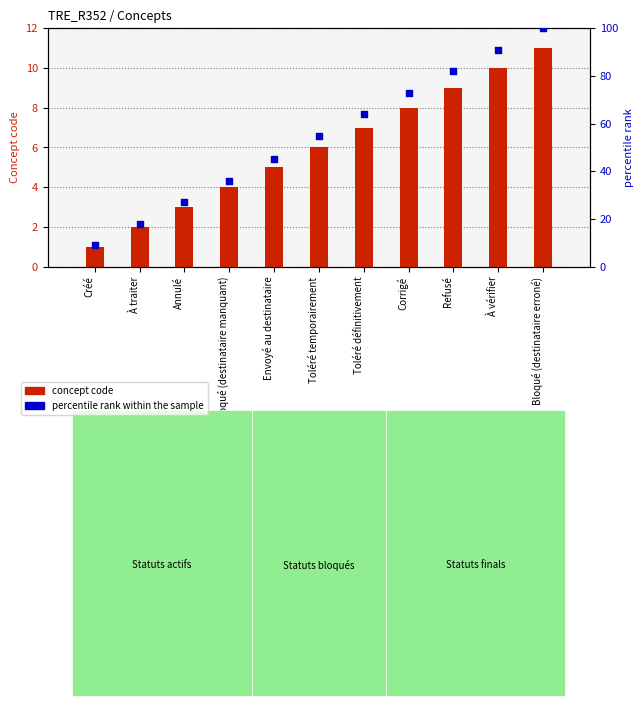

At which category is the sum across all series the highest?

Bloqué (destinataire erroné)